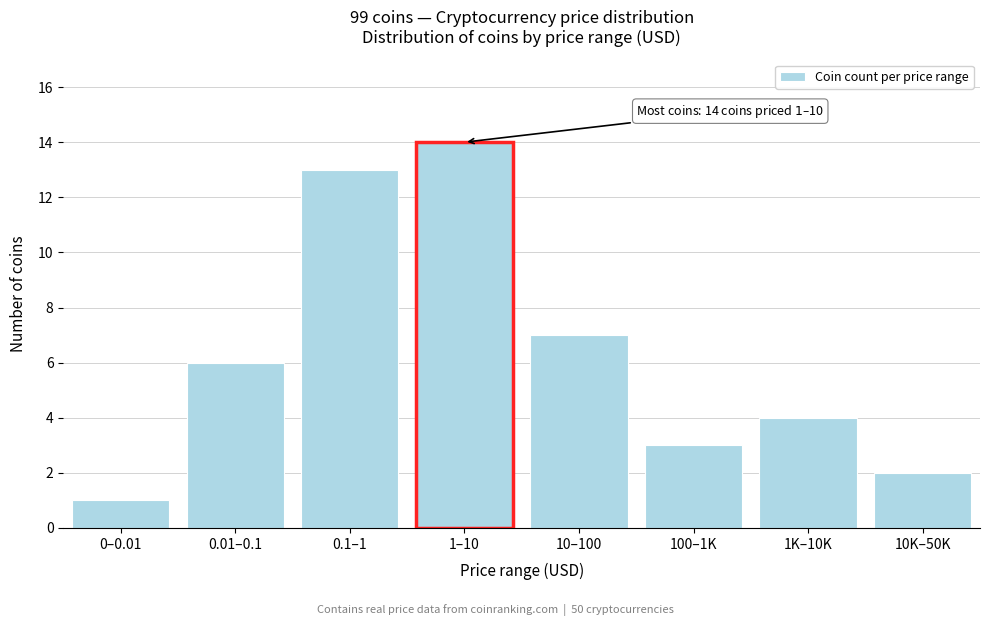

Reading right to left, what are all the values shown in this chart?

10K–50K=2	1K–10K=4	100–1K=3	10–100=7	1–10=14	0.1–1=13	0.01–0.1=6	0–0.01=1